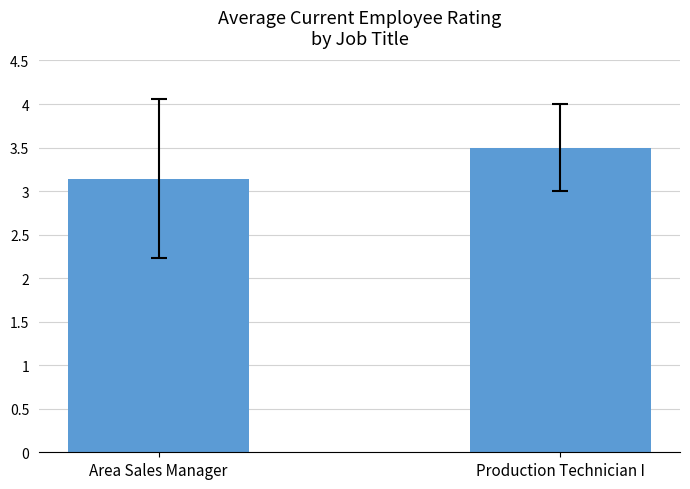

What is the change in value from Area Sales Manager to Production Technician I?

+0.4